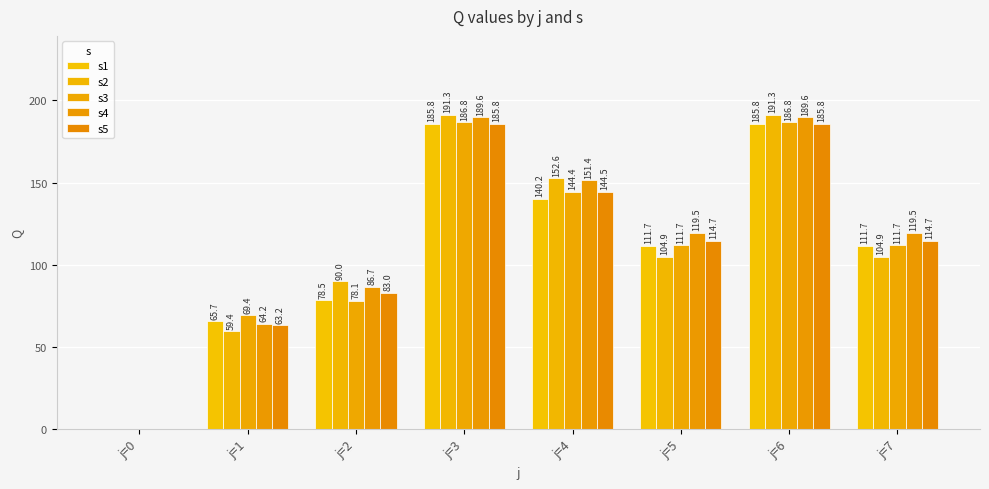

What is the highest value of the s2 series?

191.3